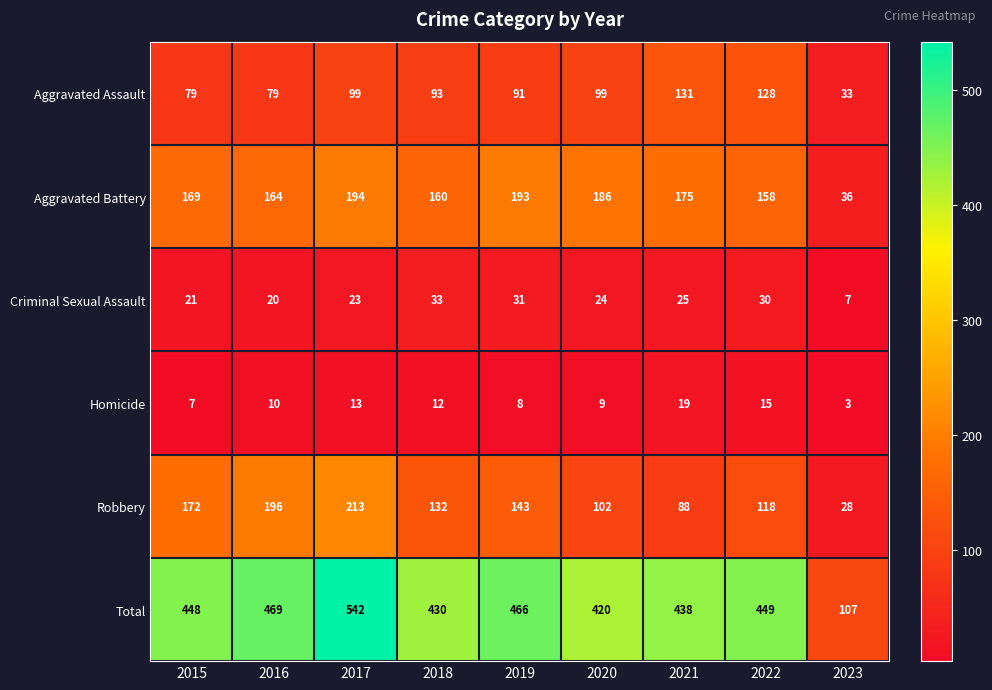

Which series has the largest range (max minus min)?

Total